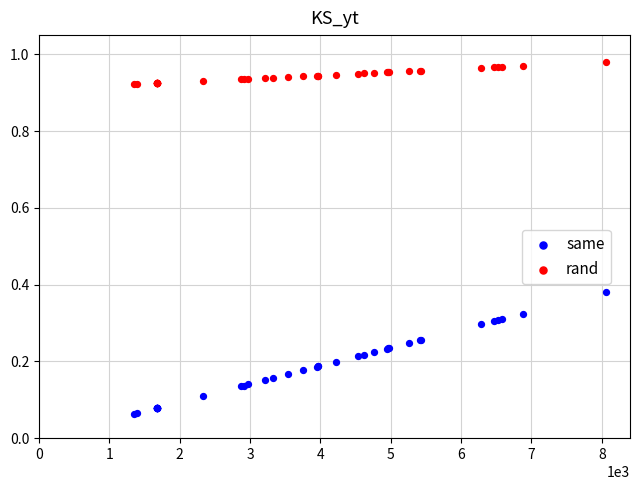

Which series reaches the minimum Y coordinate?

same